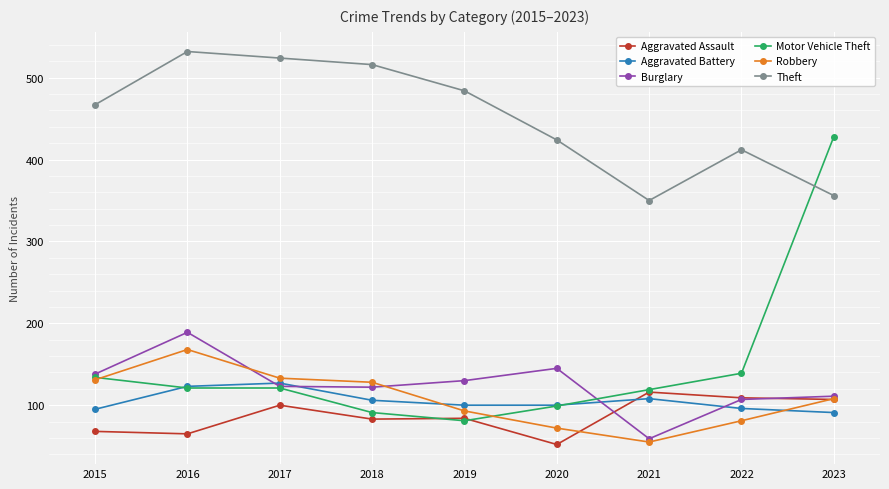

What value does the Robbery series have at 2023, to the nearest 10?

110